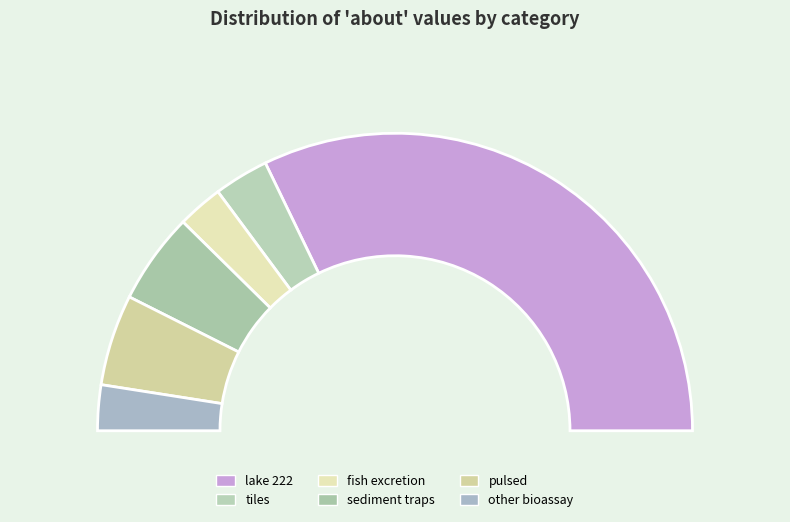

Combined, do other bioassay and tiles account for over 50%?

No